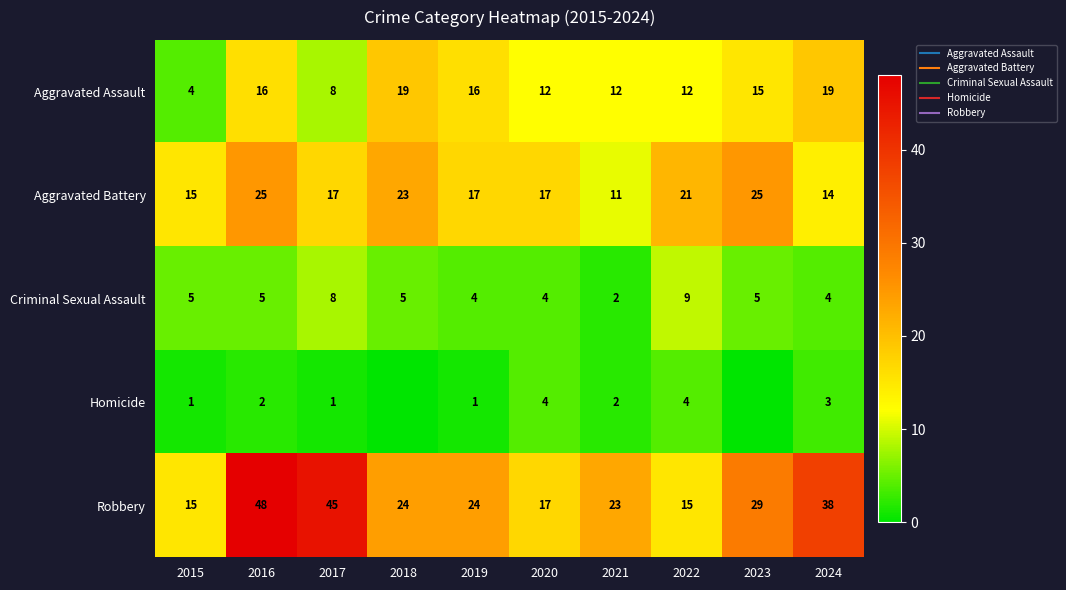

True or false: Robbery has a value of 9 at 2015.

False